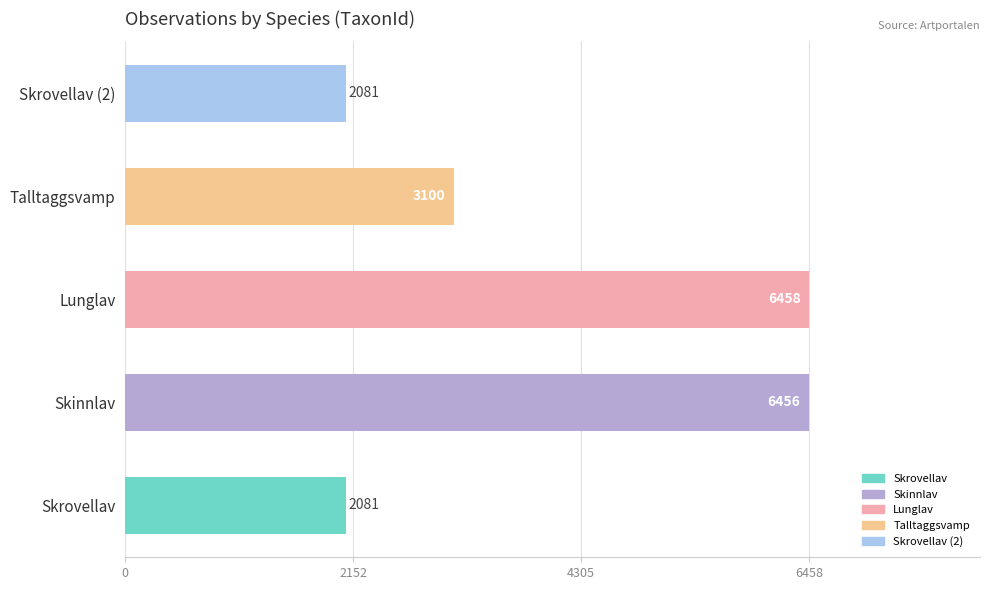

What is the sum of the values at Skrovellav (2) and Skinnlav?

8537